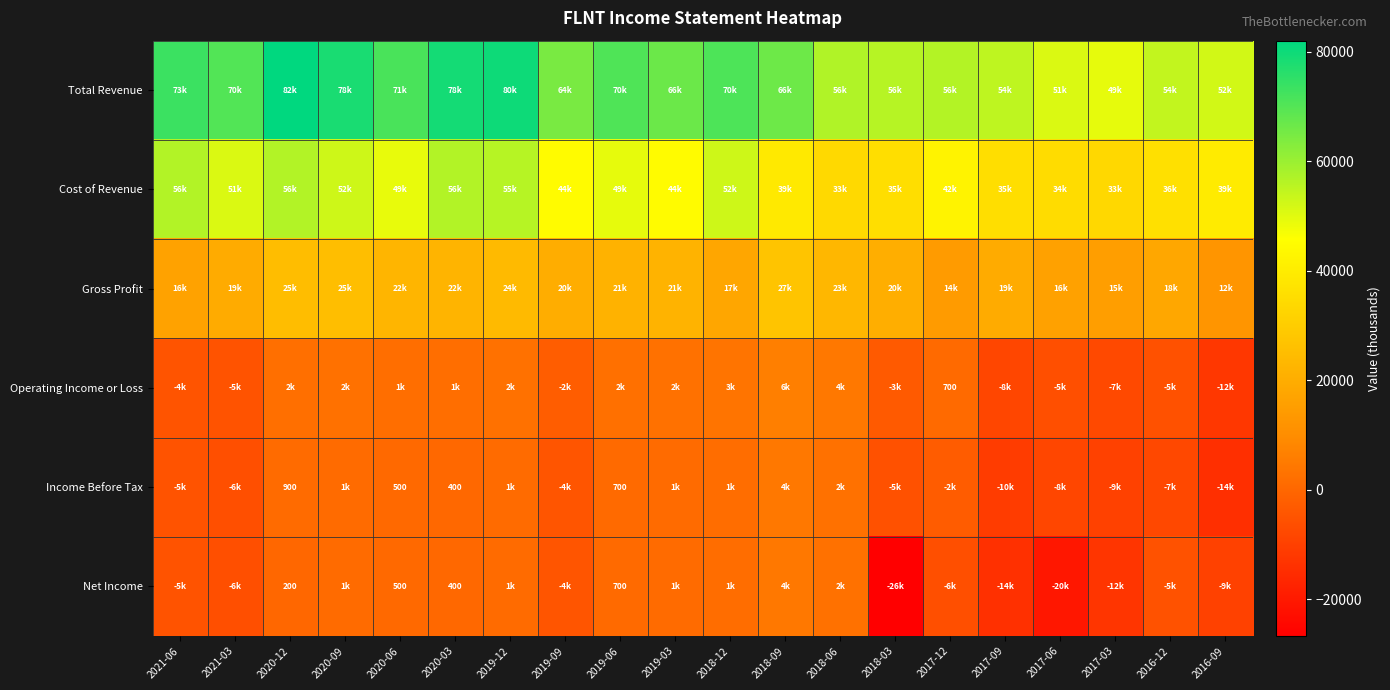

Is it true that Income Before Tax equals 314 at 2020-12?

False